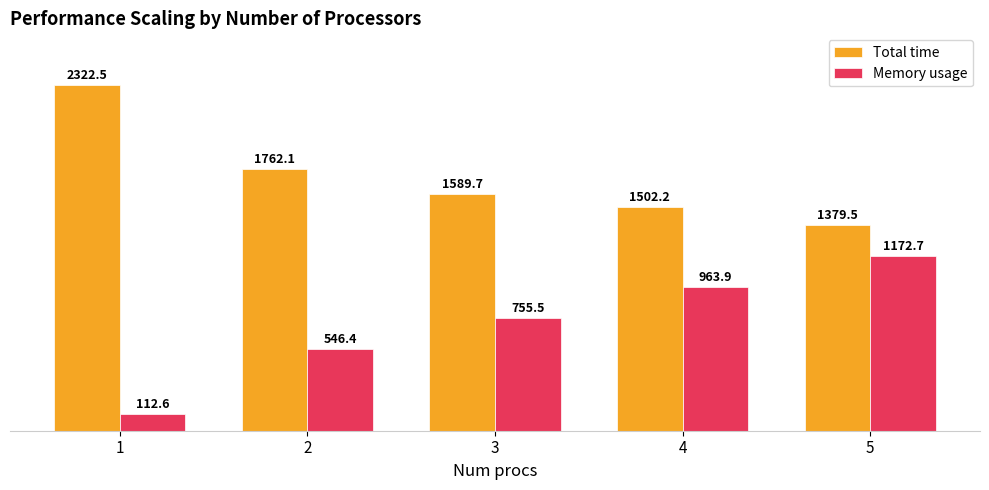

How many bars are there in total?

10